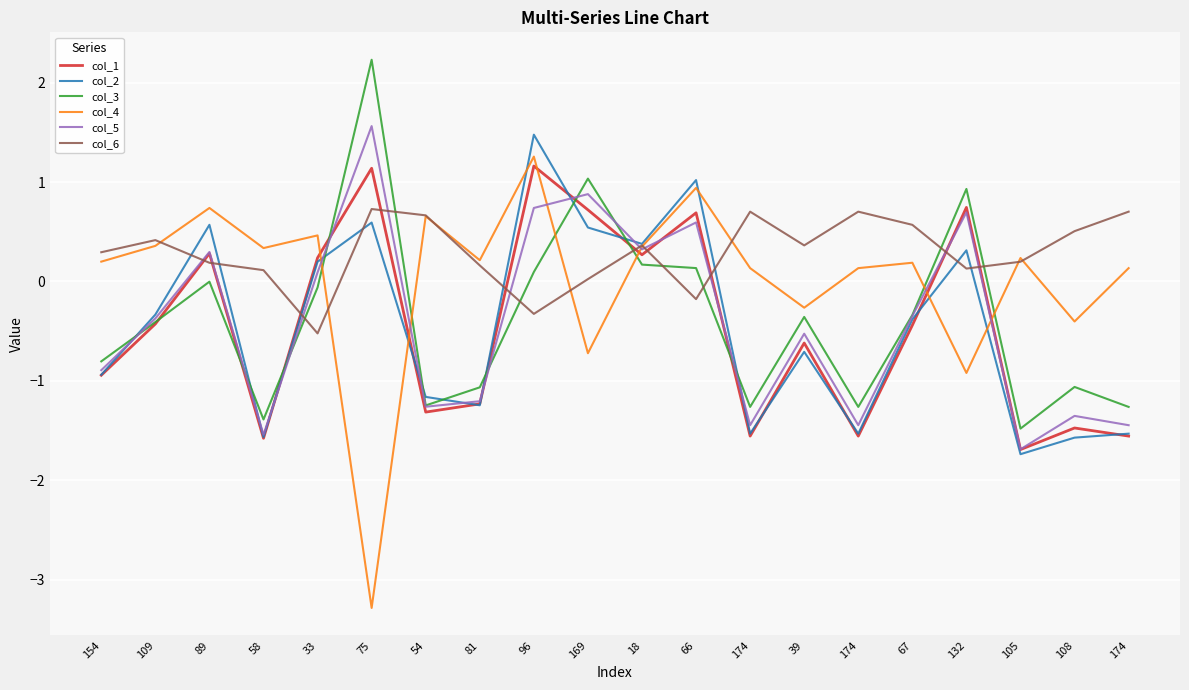

How many lines are shown in the chart?

6